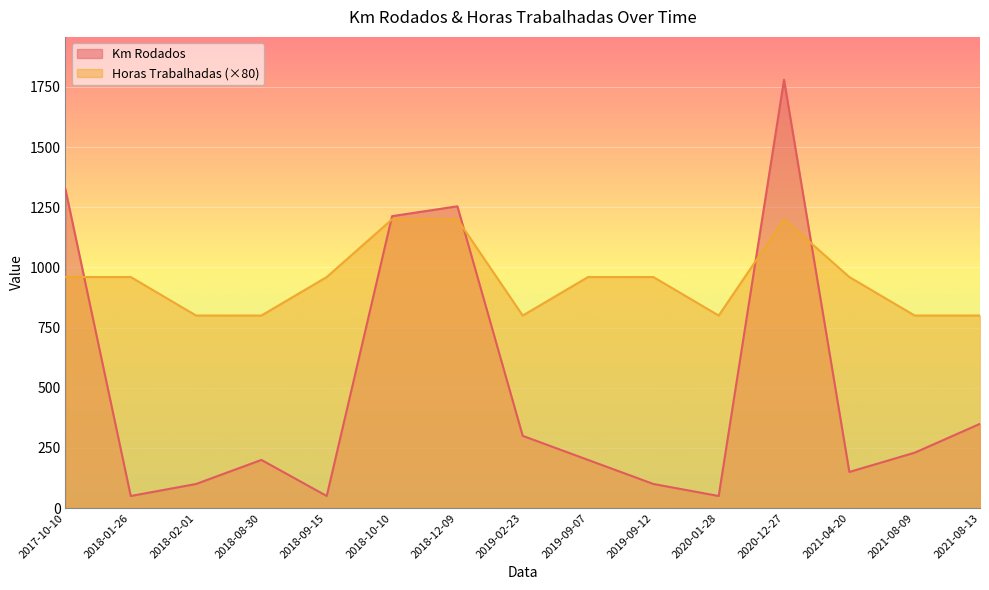

Reading left to right, extract all data points from this chart.

Km Rodados: 1325	50	100	200	50	1213	1254	300	200	100	50	1780	150	230	350
Horas Trabalhadas: 960	960	800	800	960	1200	1200	800	960	960	800	1200	960	800	800